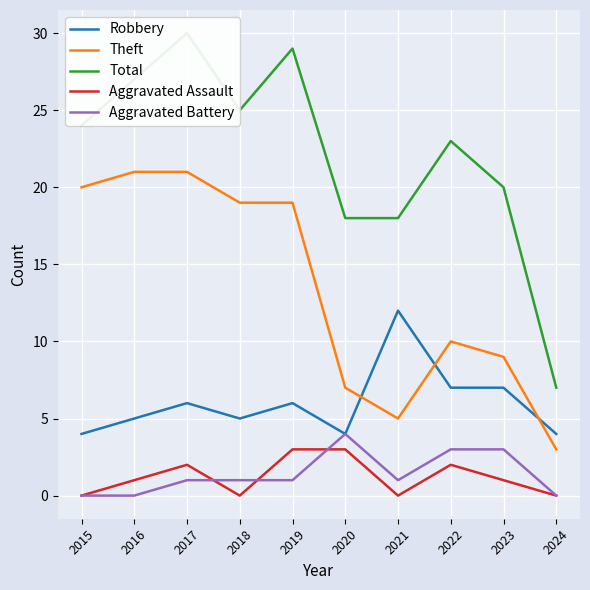

What is the difference between the Robbery values at 2016 and 2024?

1